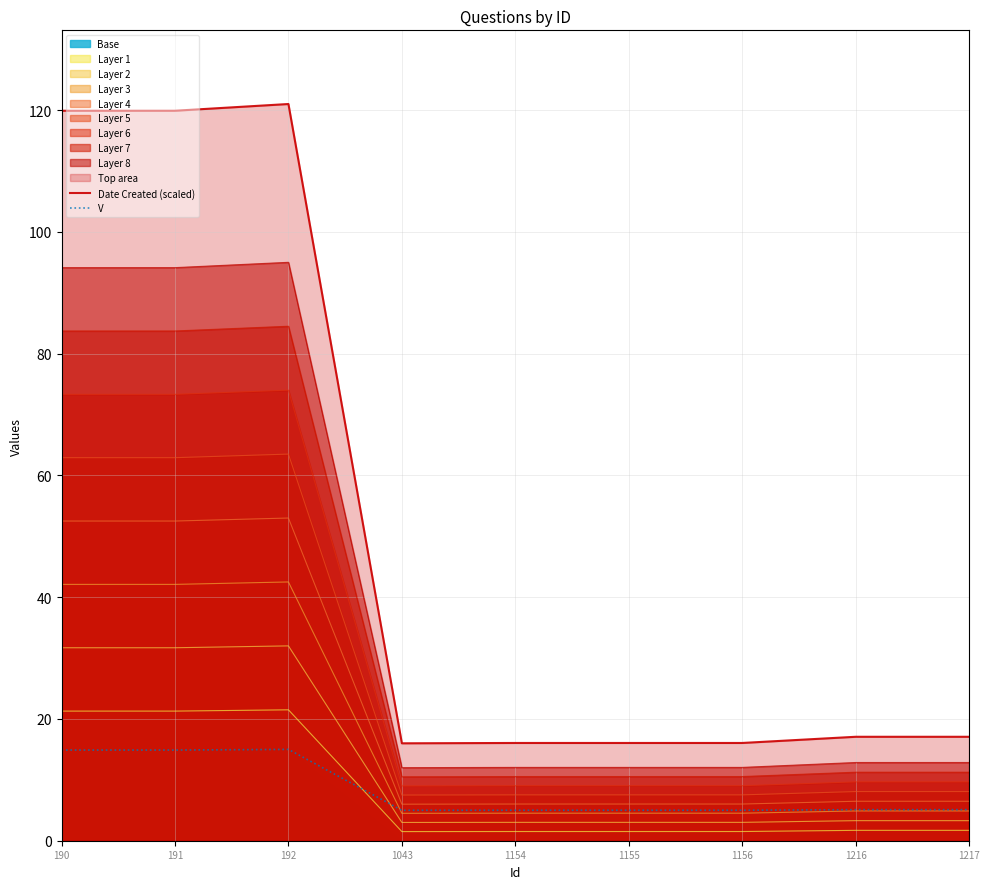

How many interior local peaks does the V series have?

1